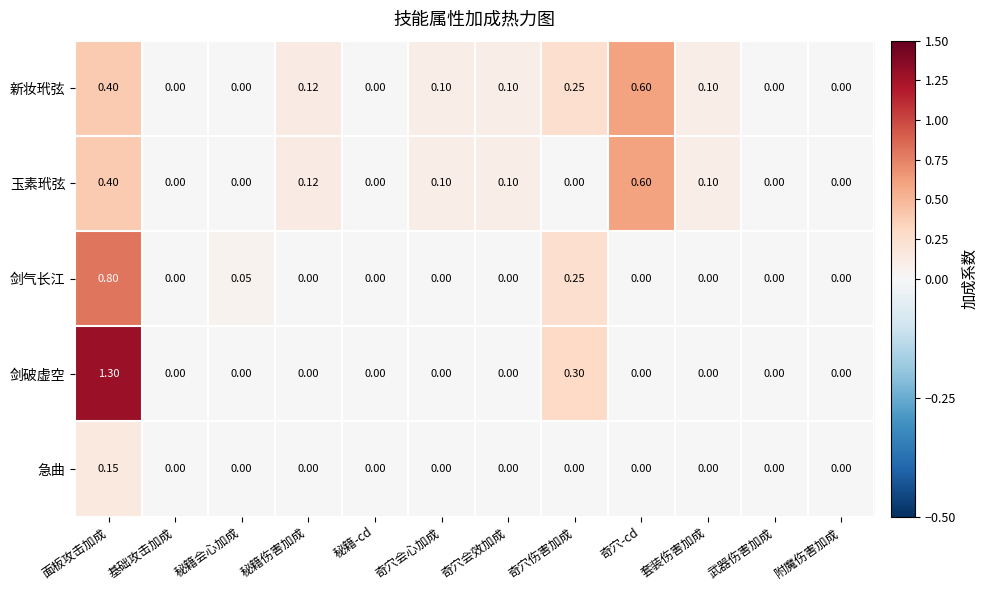

Which series has the largest total across all categories?

新妆玳弦